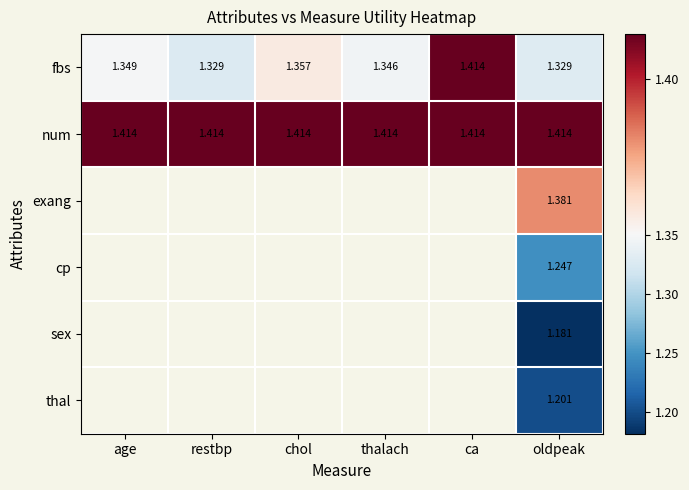

Which series has the largest total across all categories?

num